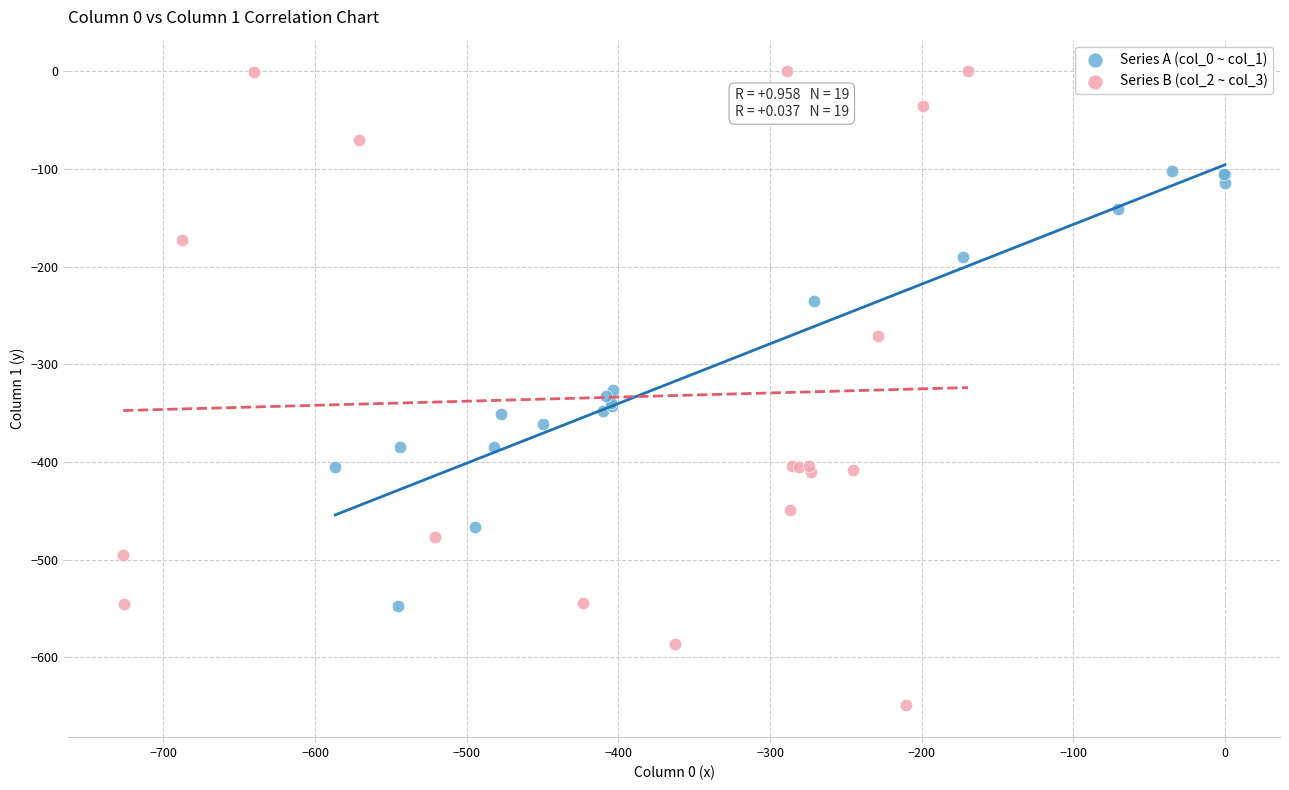

Which series reaches the minimum Y coordinate?

Series B (col_2 ~ col_3)